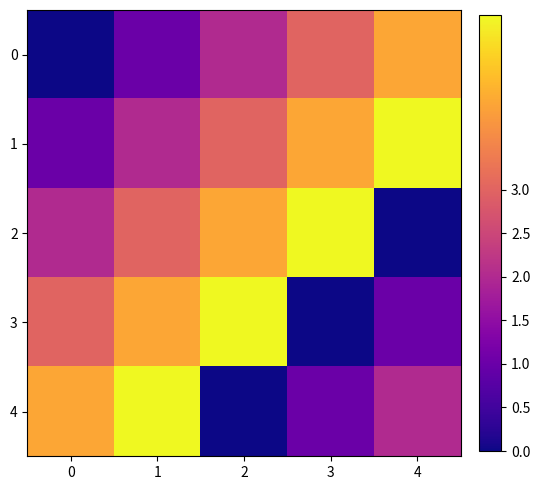

Reading right to left, extract all data points from this chart.

0: 4=4	3=3	2=2	1=1	0=0
1: 4=5	3=4	2=3	1=2	0=1
2: 4=0	3=5	2=4	1=3	0=2
3: 4=1	3=0	2=5	1=4	0=3
4: 4=2	3=1	2=0	1=5	0=4